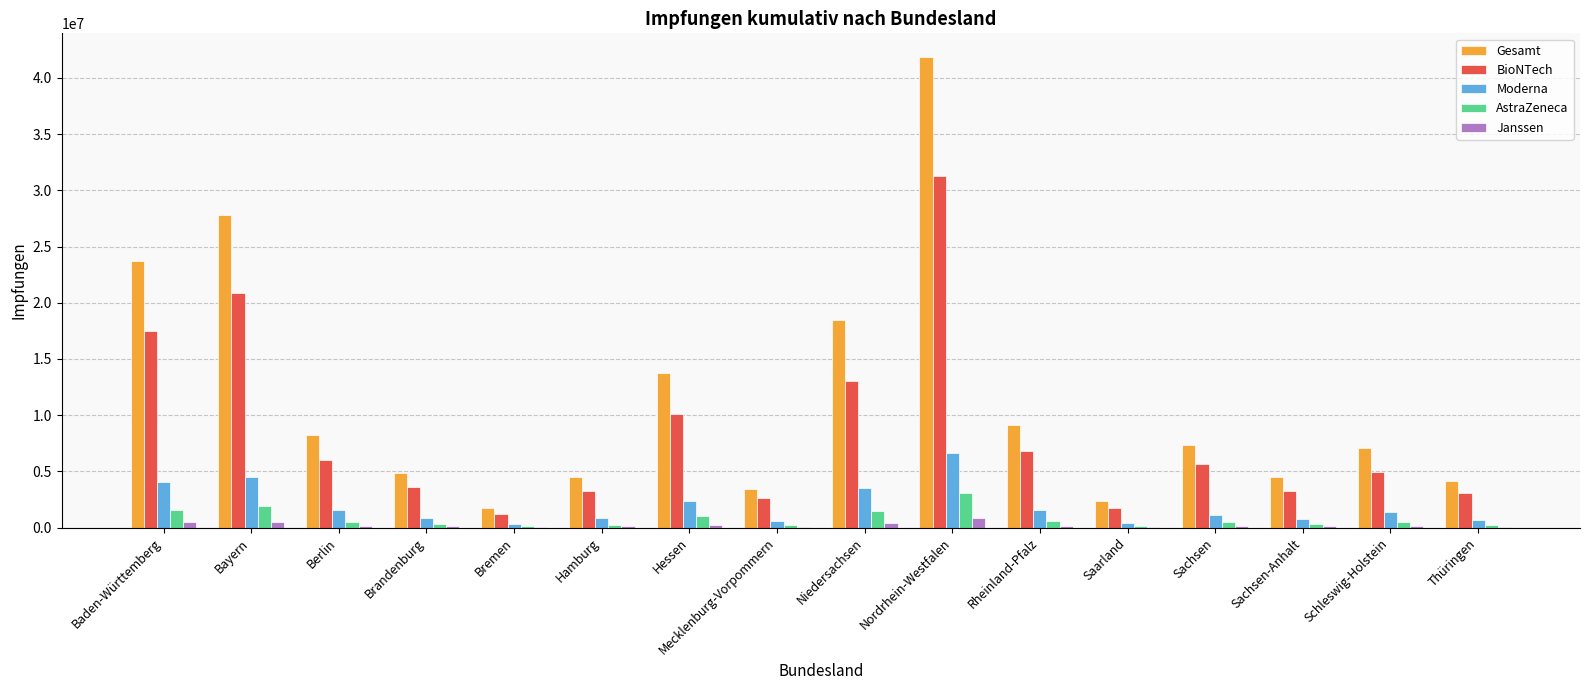

Is it true that BioNTech equals 1242110 at Bremen?

True